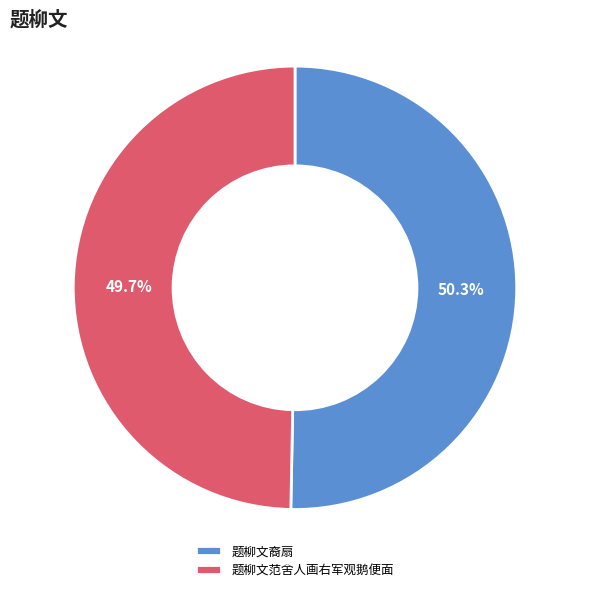

Rank the categories by value from highest to lowest.

题柳文裔扇, 题柳文范舍人画右军观鹅便面